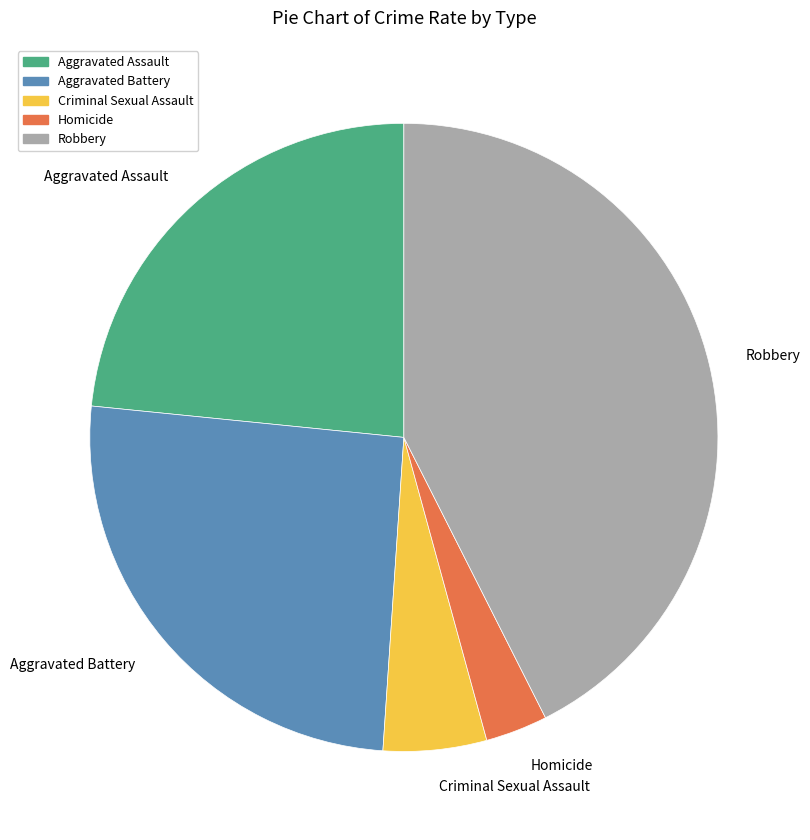

Is it true that Aggravated Assault is 14% of the pie?

False